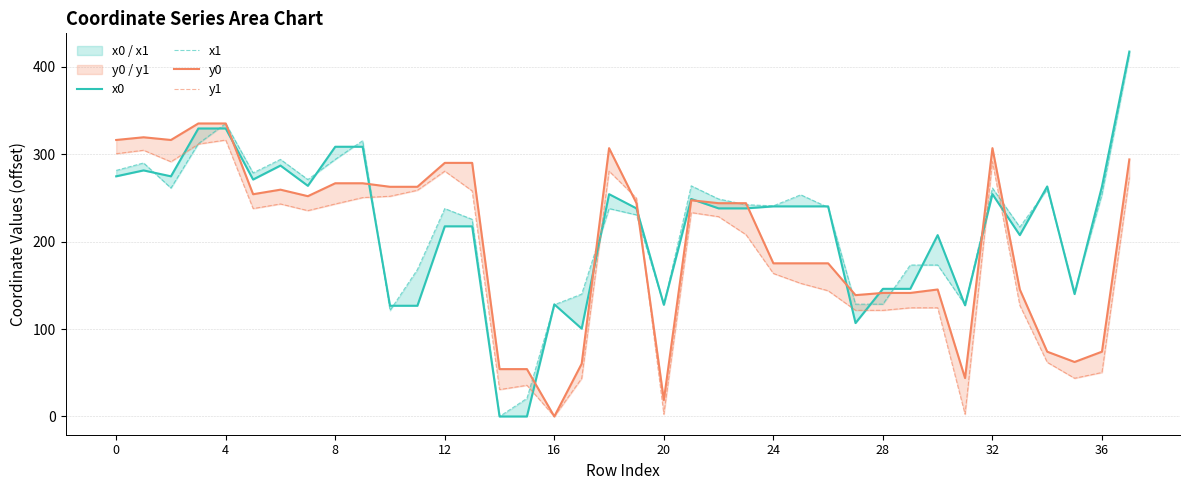

What is the difference between the maximum and minimum values in the y0 series?

335.3